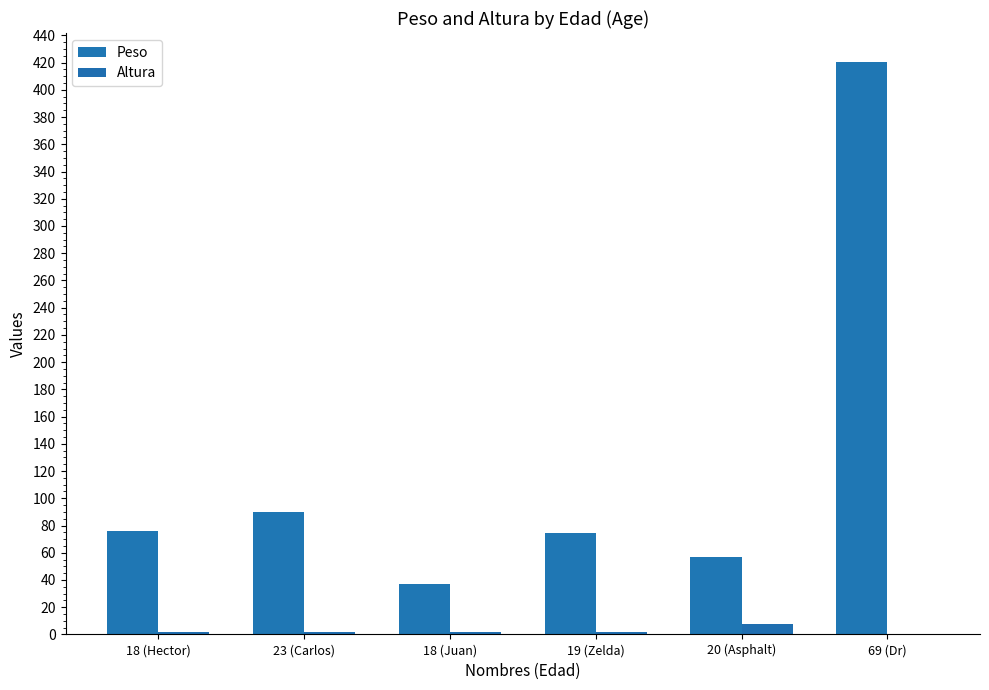

Is it true that Peso equals 9.7 at 18 (Juan)?

False